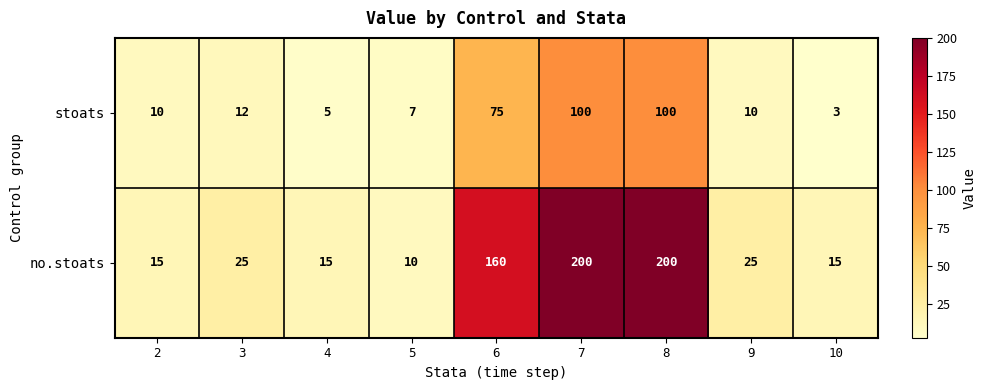

What is the total value across all series at 3?

37